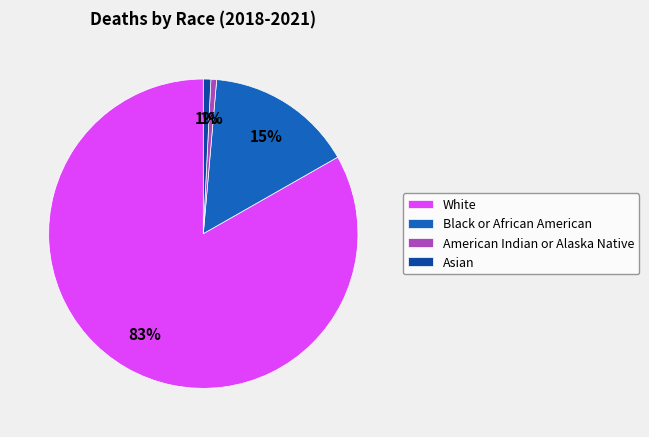

Which slice represents more than half of the pie?

White